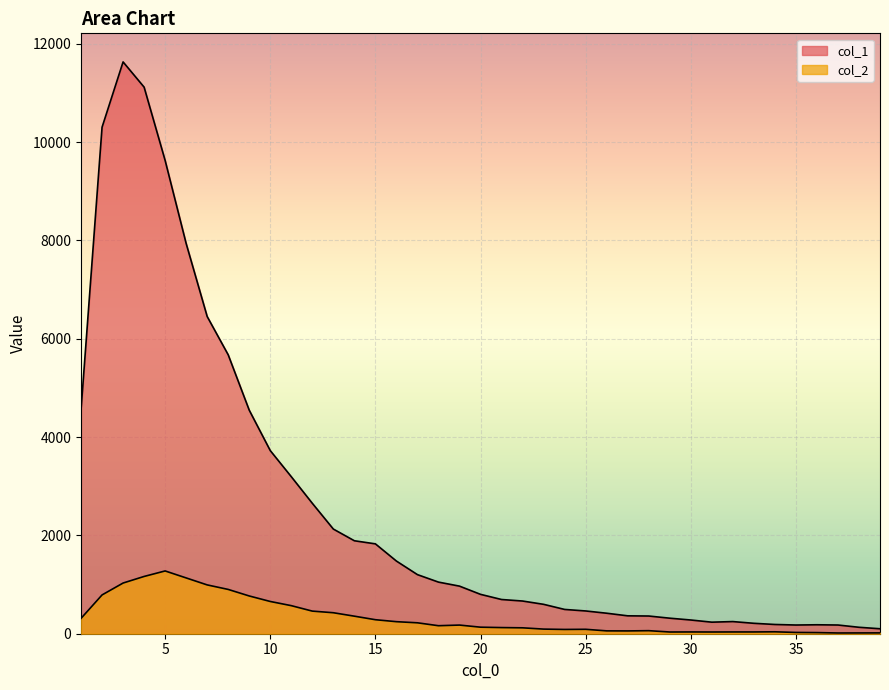

True or false: col_1 and col_2 cross at least once.

False